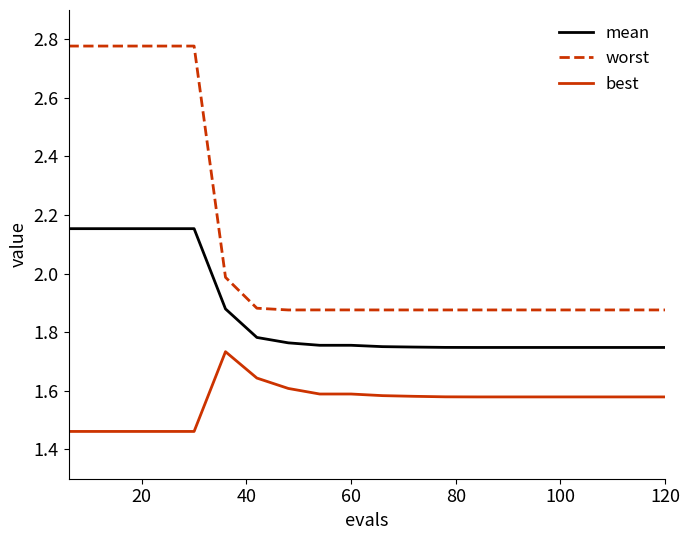

True or false: best and mean cross at least once.

False